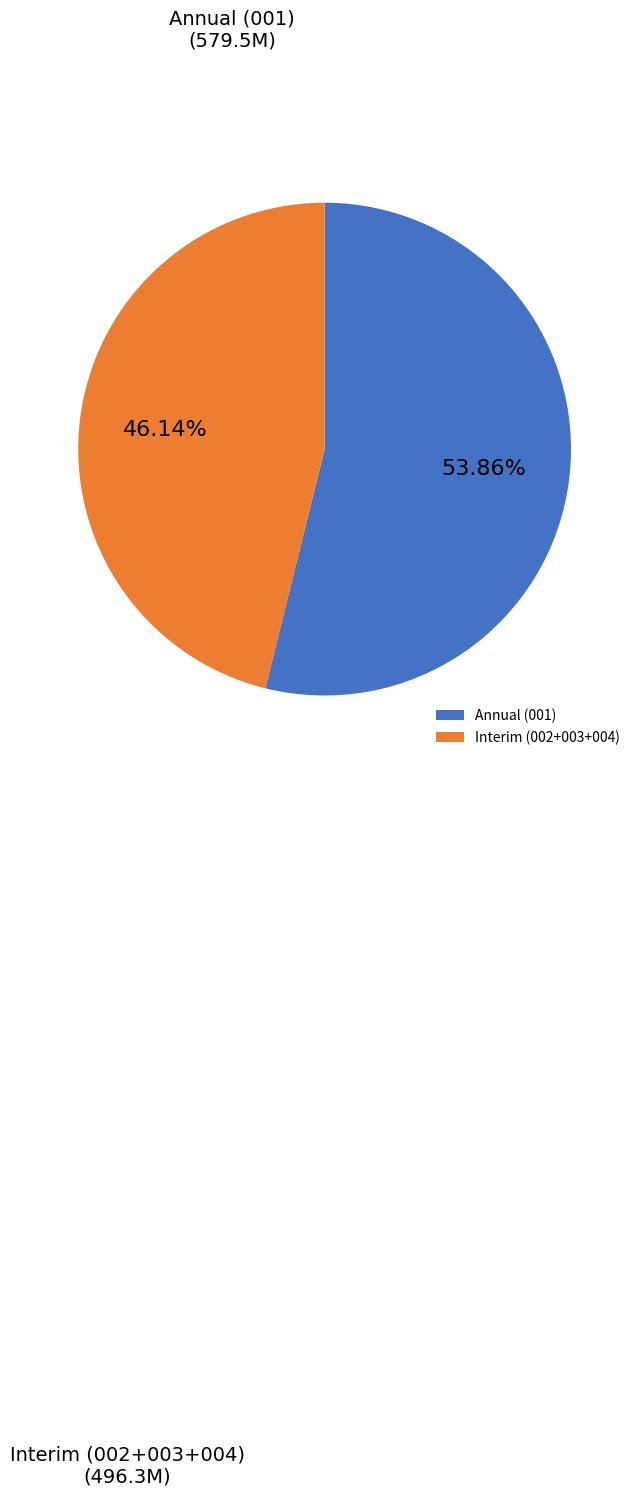

To the nearest percent, what is the difference between the largest and smallest slice percentages?

8%